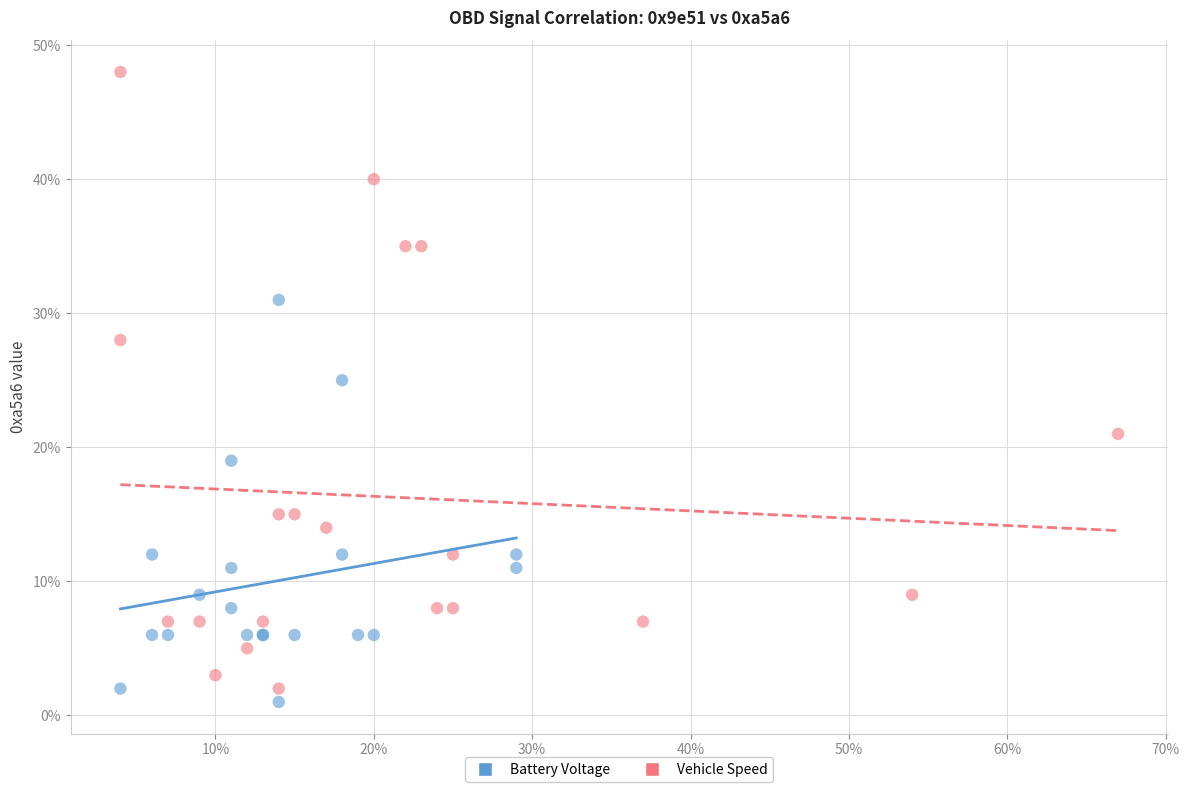

What are all the series names shown in the legend?

Battery Voltage, Vehicle Speed